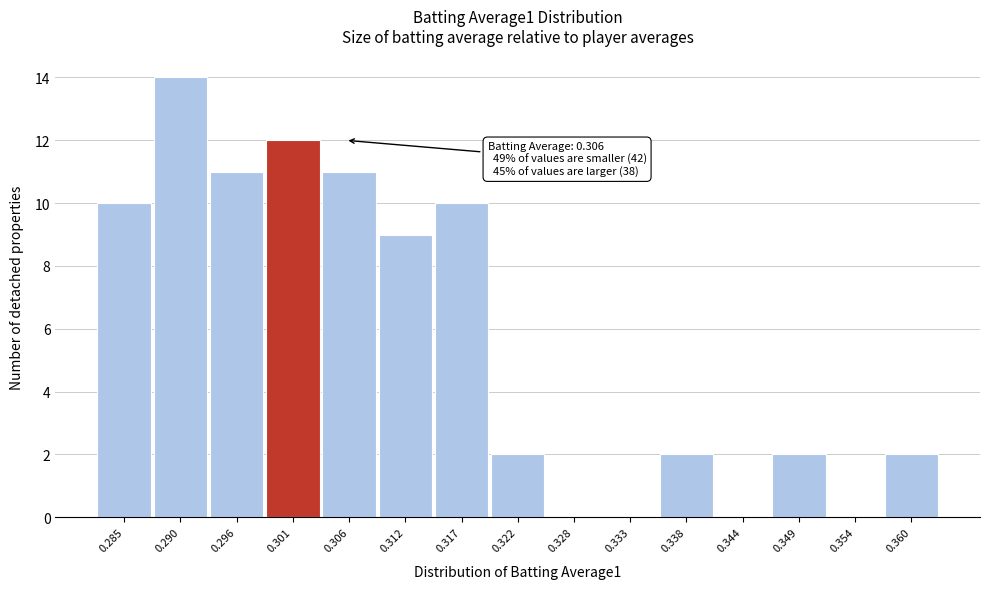

Reading left to right, what are all the values shown in this chart?

0.285=10	0.290=14	0.296=11	0.301=12	0.306=11	0.312=9	0.317=10	0.322=2	0.328=0	0.333=0	0.338=2	0.344=0	0.349=2	0.354=0	0.360=2